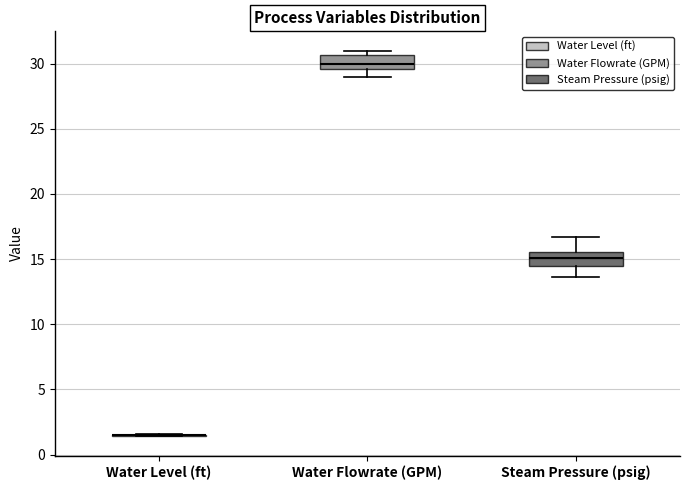

Reading left to right, read every box against the y-axis: the position of its median line, the range the box covers, and the ends of its whiskers. The values are not printed on the chart, so give them approximately, as read against the axis.

Water Level (ft): box collapsed to a line at 1.5, whiskers 1.5 to 1.5
Water Flowrate (GPM): median 30.0, box 29.5 to 30.5, whiskers 29.0 to 31.0
Steam Pressure (psig): median 15.0, box 14.5 to 15.5, whiskers 13.5 to 16.5